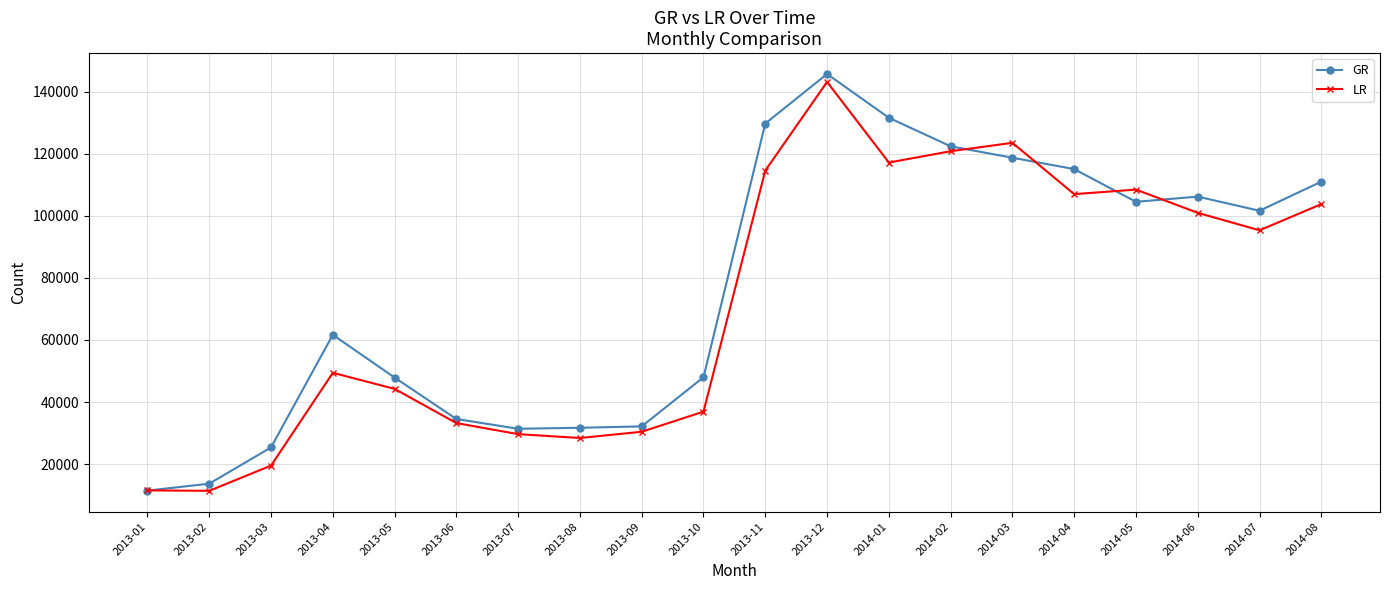

Which series has the largest total across all categories?

GR